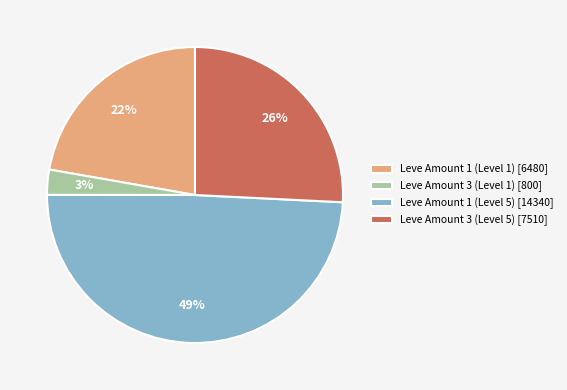

What percentage is the Leve Amount 3 (Level 5) [7510] slice, to the nearest percent?

26%